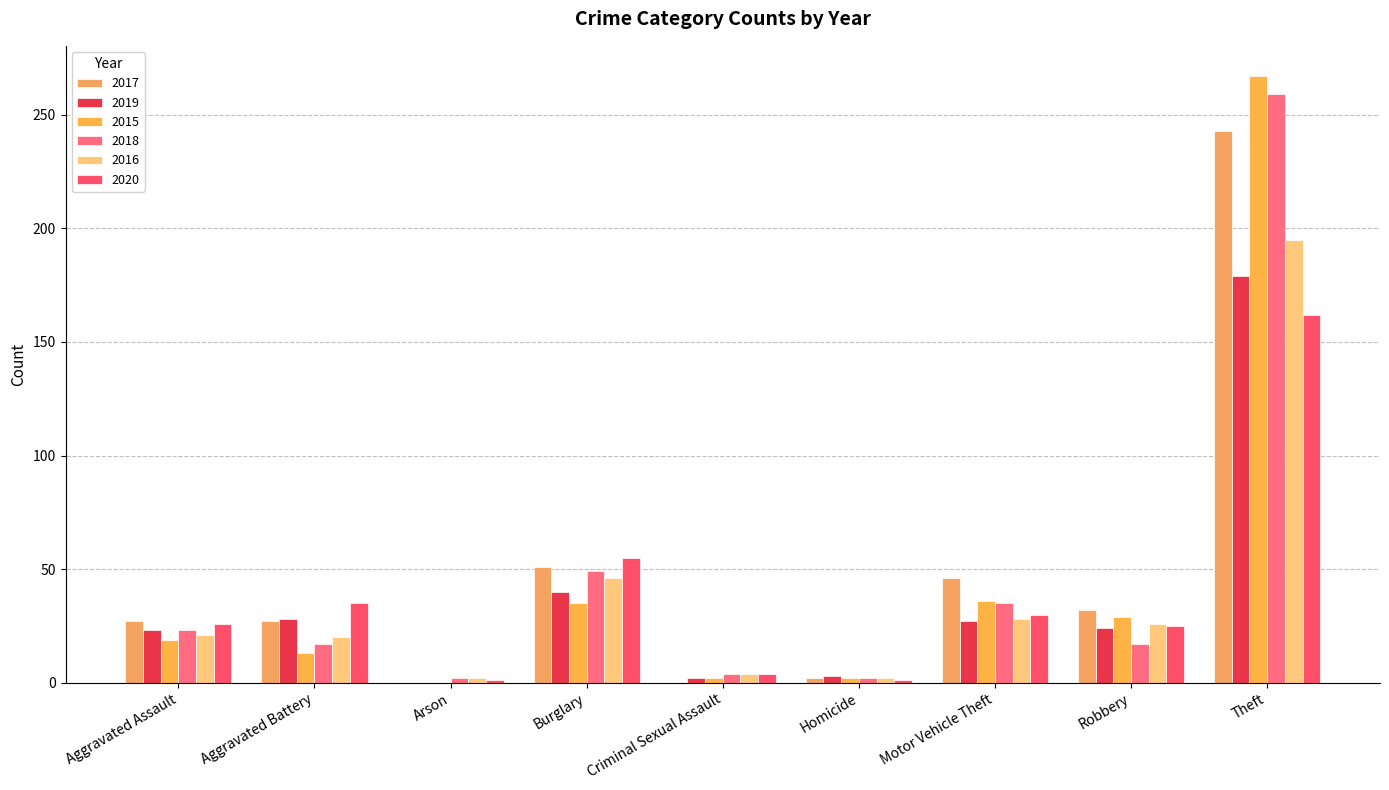

Are the bars horizontal?

No